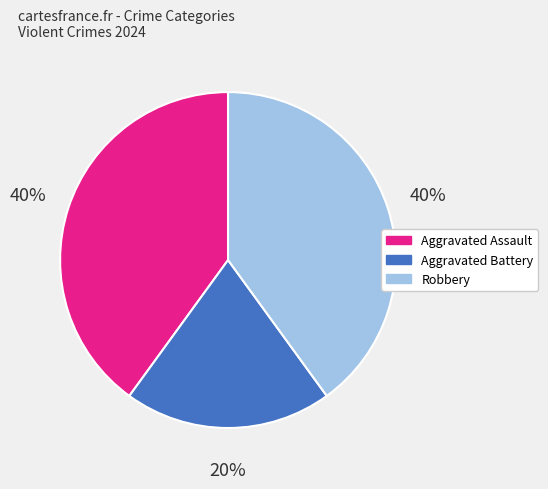

Is the sum of Robbery and Aggravated Battery greater than half?

Yes